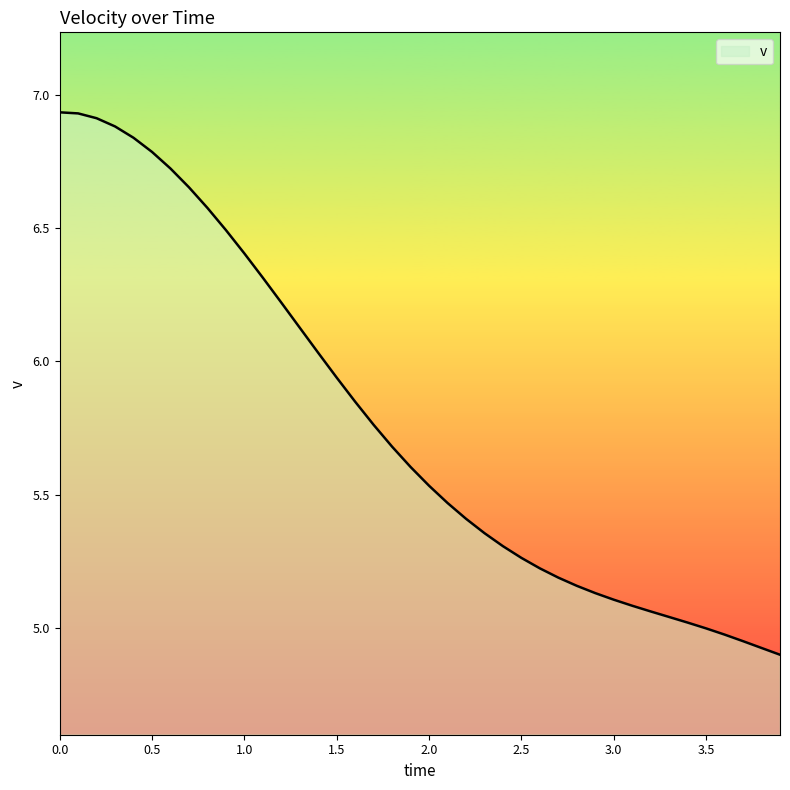

What is the minimum value shown in the chart?

4.9